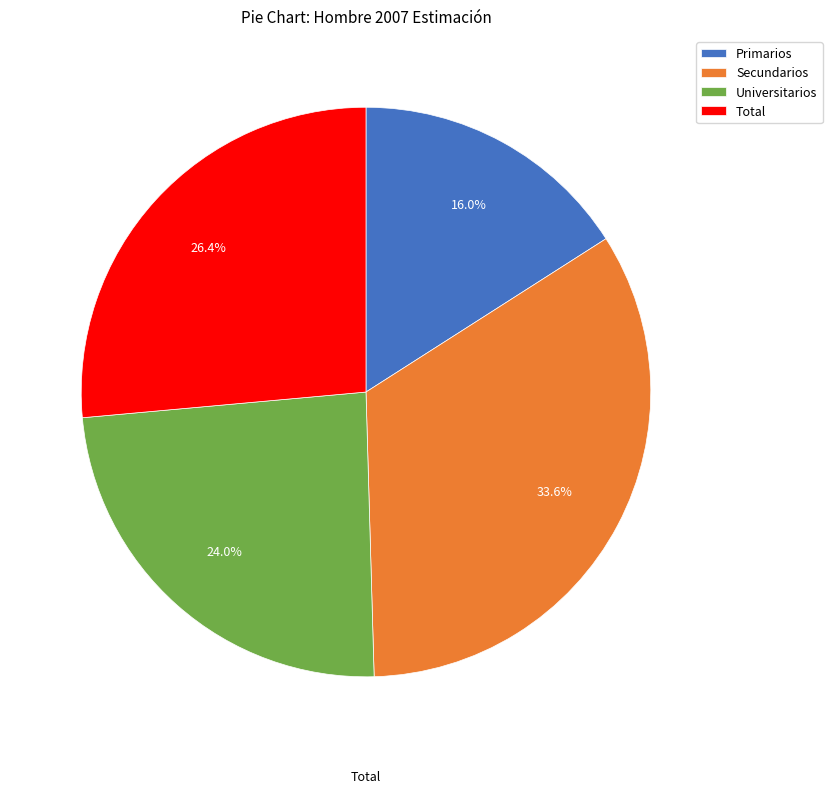

Rank the categories by value from lowest to highest.

Primarios, Universitarios, Total, Secundarios